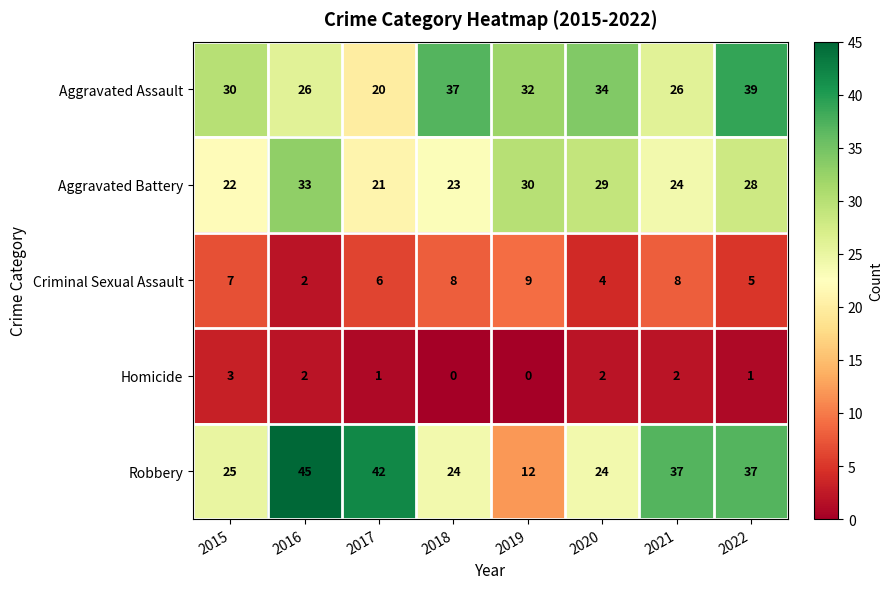

Rank the series by their maximum value, from highest to lowest.

Robbery, Aggravated Assault, Aggravated Battery, Criminal Sexual Assault, Homicide